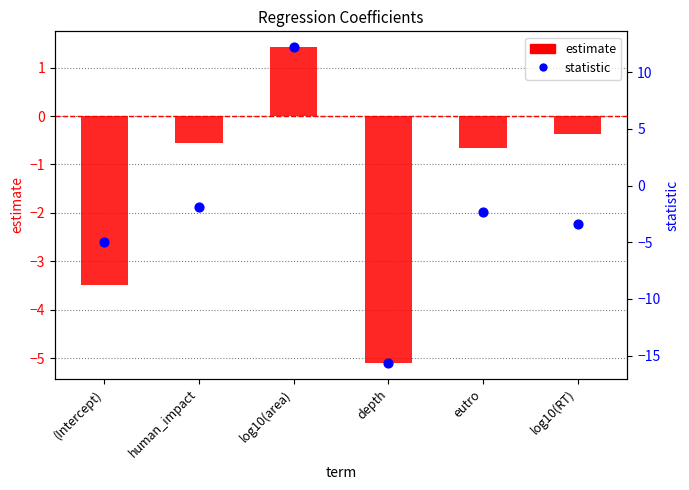

At how many categories does at least one series exceed -12?

6